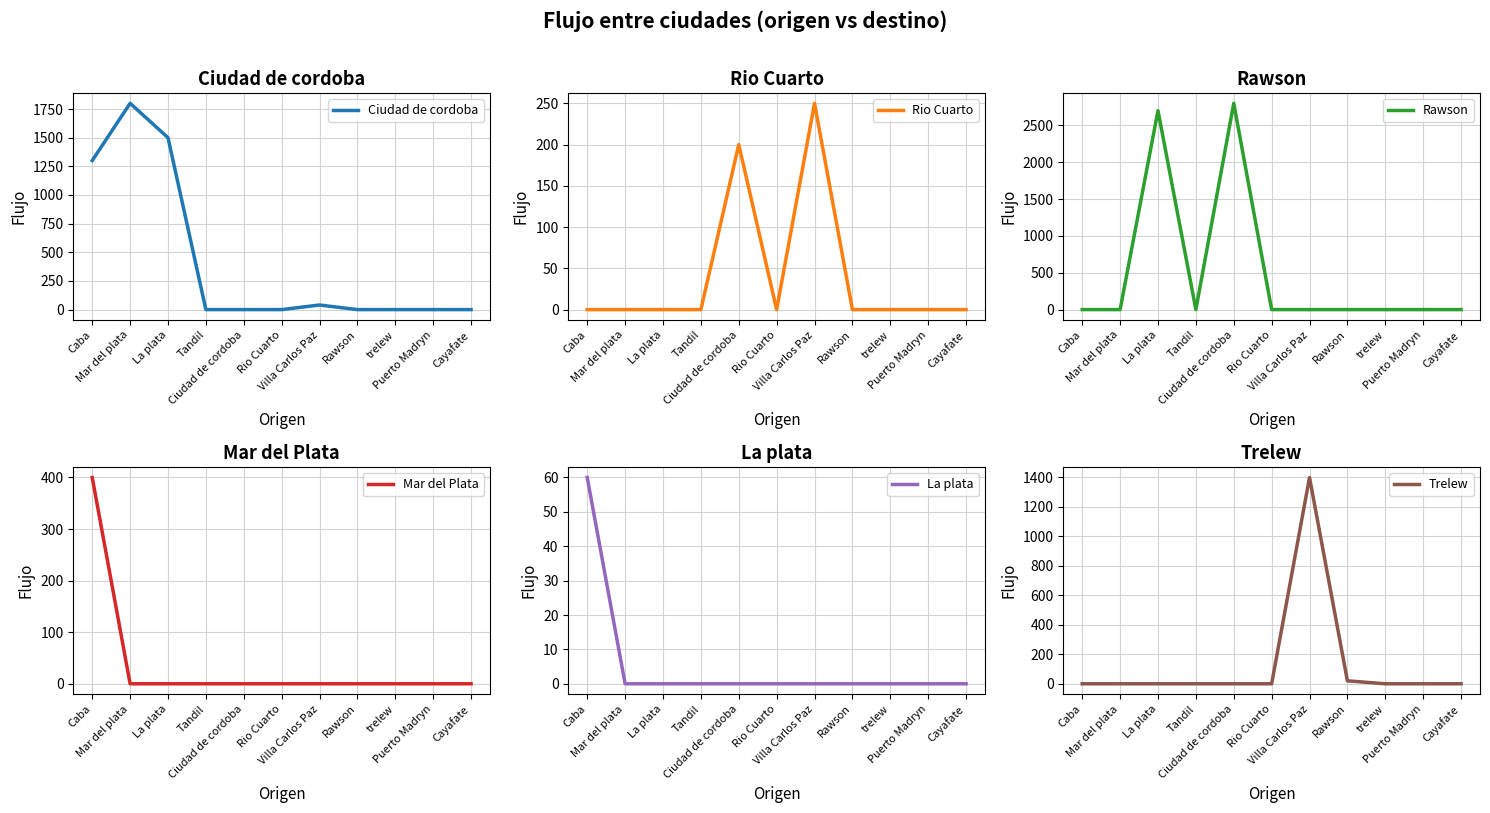

True or false: Mar del Plata and Ciudad de cordoba intersect in this chart.

False